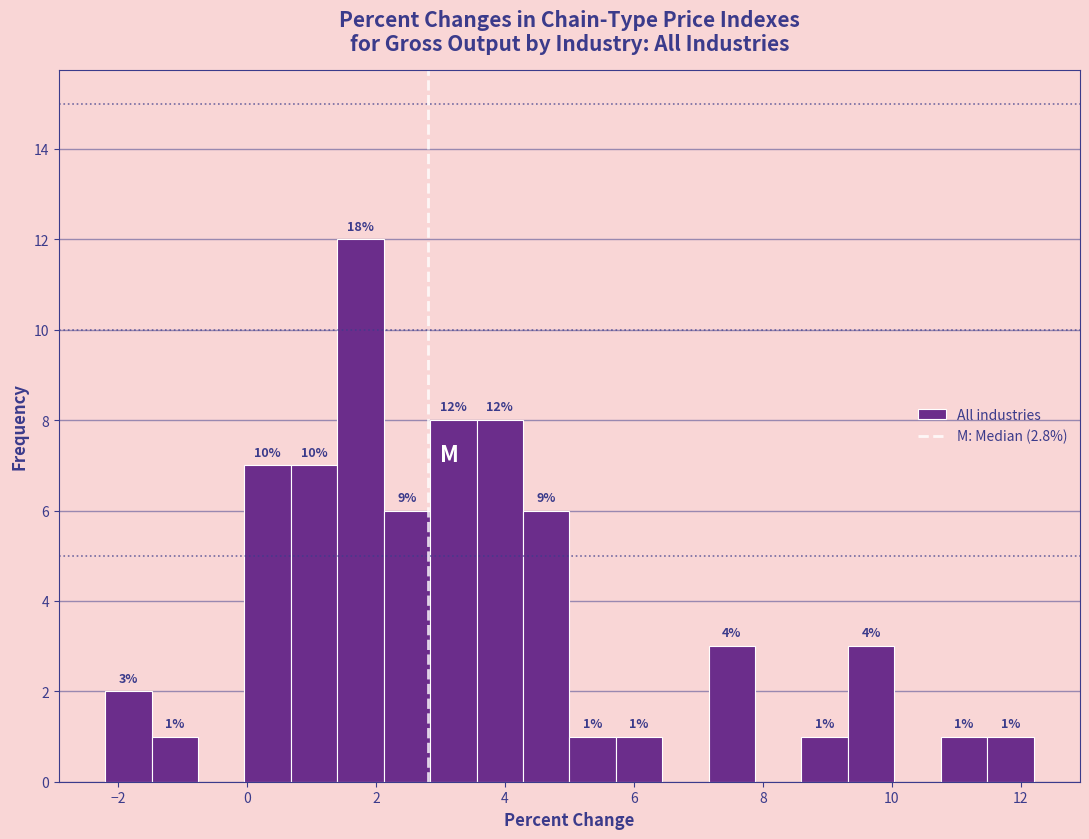

Read against the x-axis, roughly where is the centre of the tallest bar?

1.8